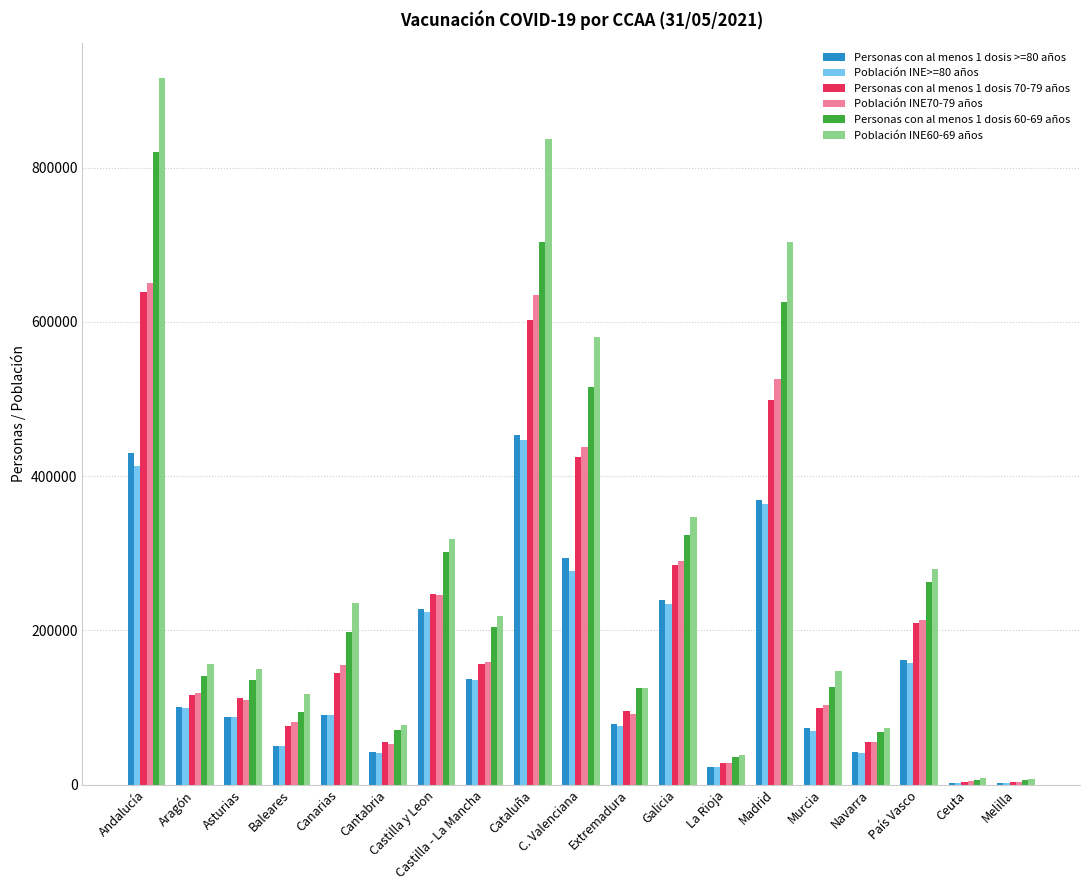

Which series has the largest total across all categories?

Población INE60-69 años